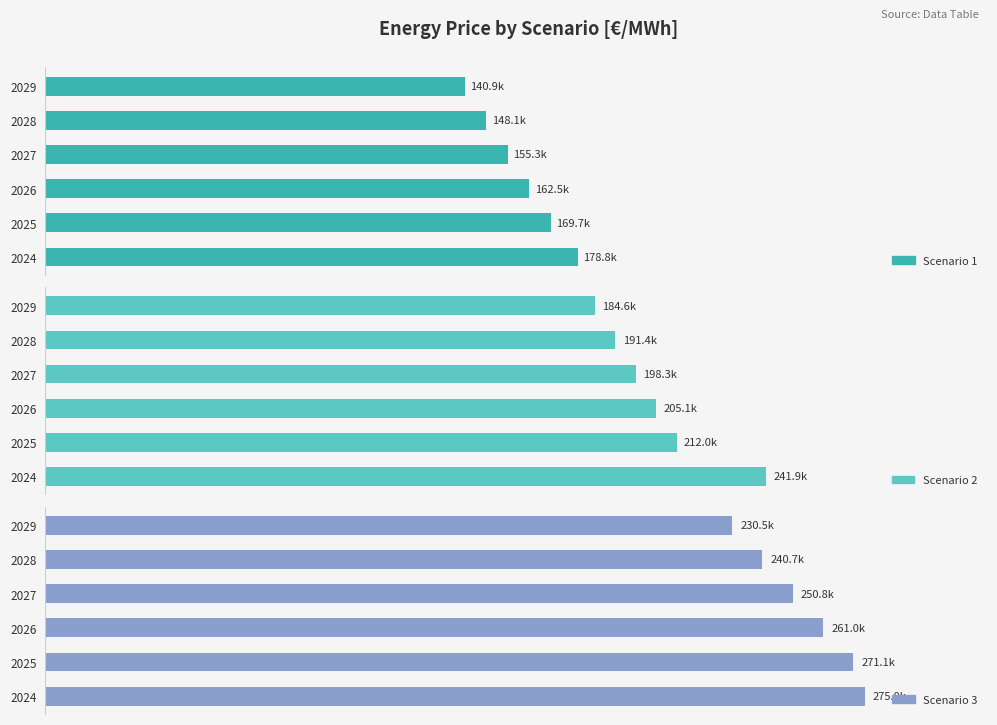

What is the value of the Scenario 2 bar at the 4th from the left?

198270.4